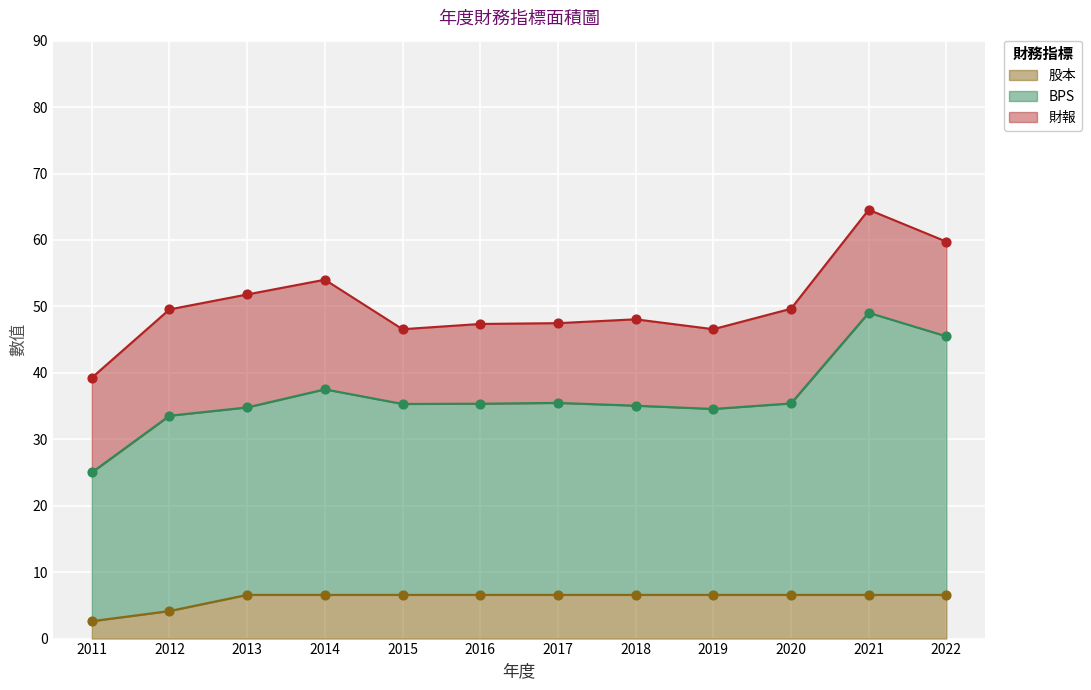

Which series reaches the maximum Y coordinate?

BPS